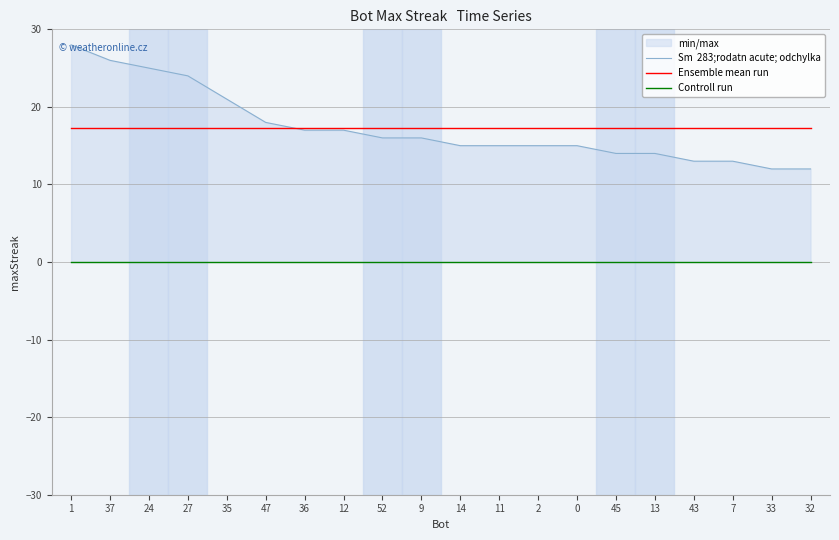

What is the difference between the highest and lowest values at 43?

17.3